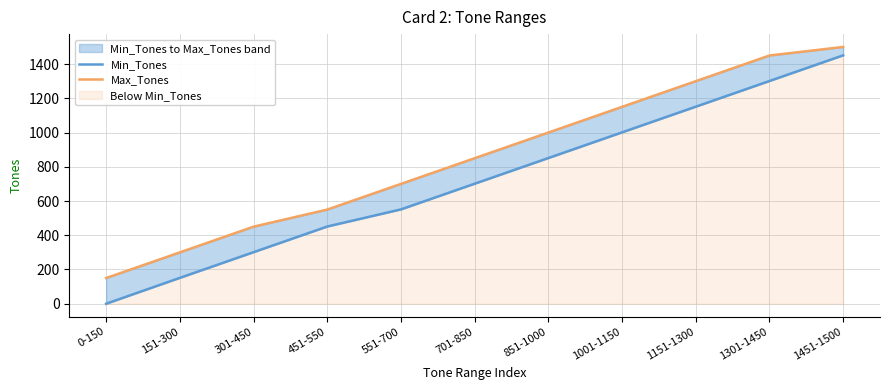

Which series changed the most between 0-150 and 1001-1150?

Min_Tones